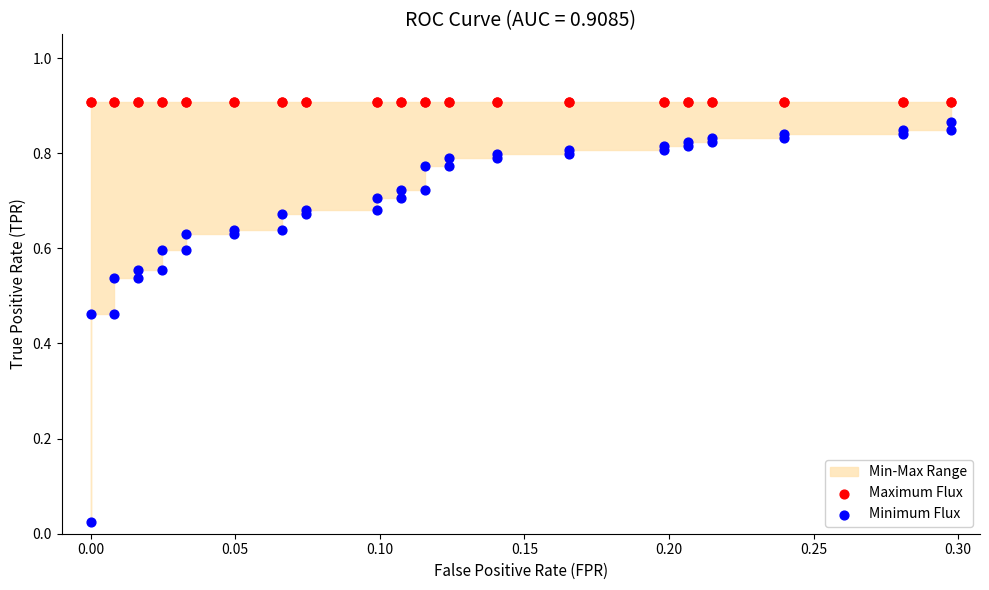

Which series contains the highest Y value?

Maximum Flux